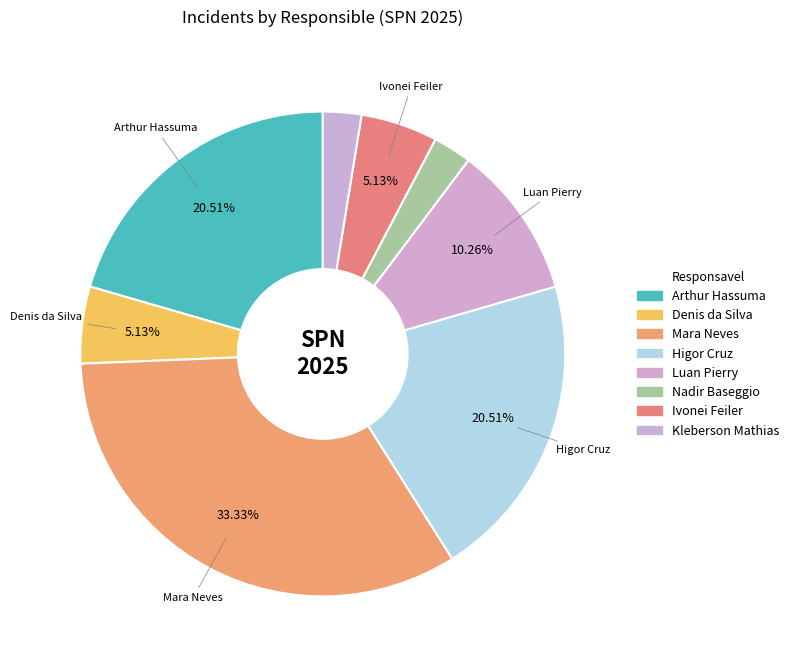

Is it true that Arthur Hassuma is 28% of the pie?

False